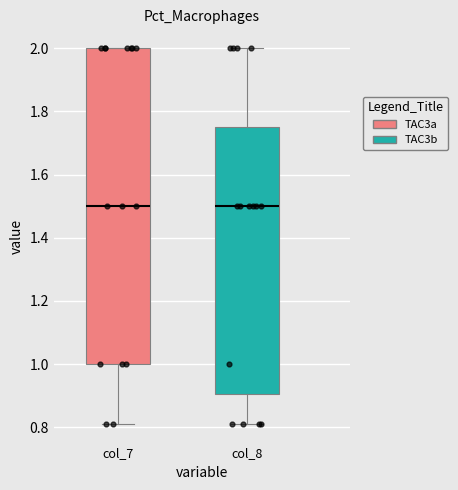

Reading left to right, transcribe this box plot: for each box, give where its median line is, the range the box spans, and where its two whiskers end, as read against the y-axis. The values are not printed on the chart, so give them approximately, as read against the axis.

col_7: median 1.50, box 1.00 to 2.00, whiskers 0.82 to 2.00
col_8: median 1.50, box 0.90 to 1.76, whiskers 0.82 to 2.00